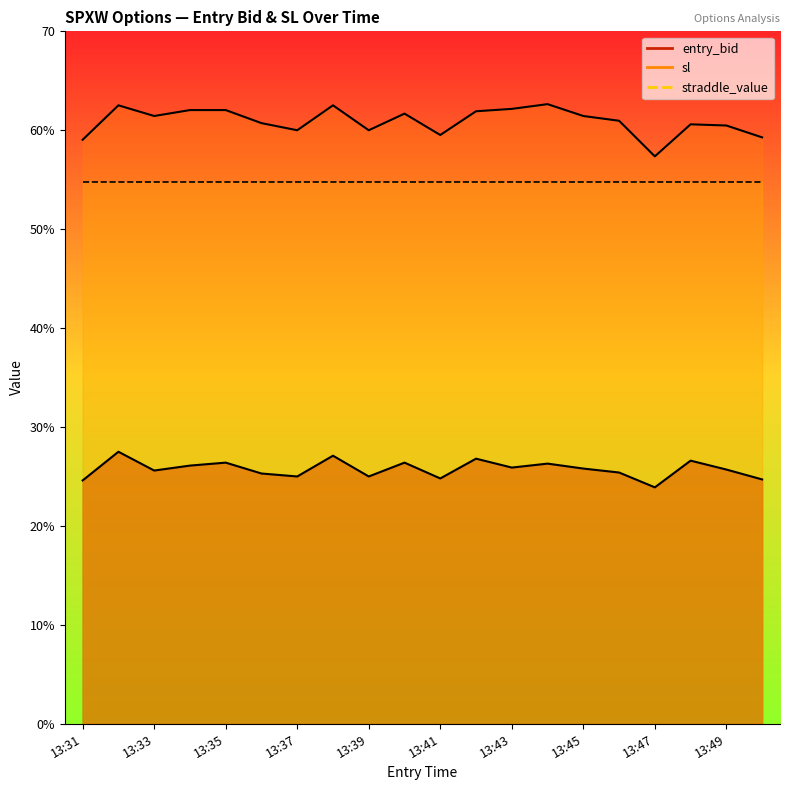

True or false: sl has more than 0 interior local peaks.

True